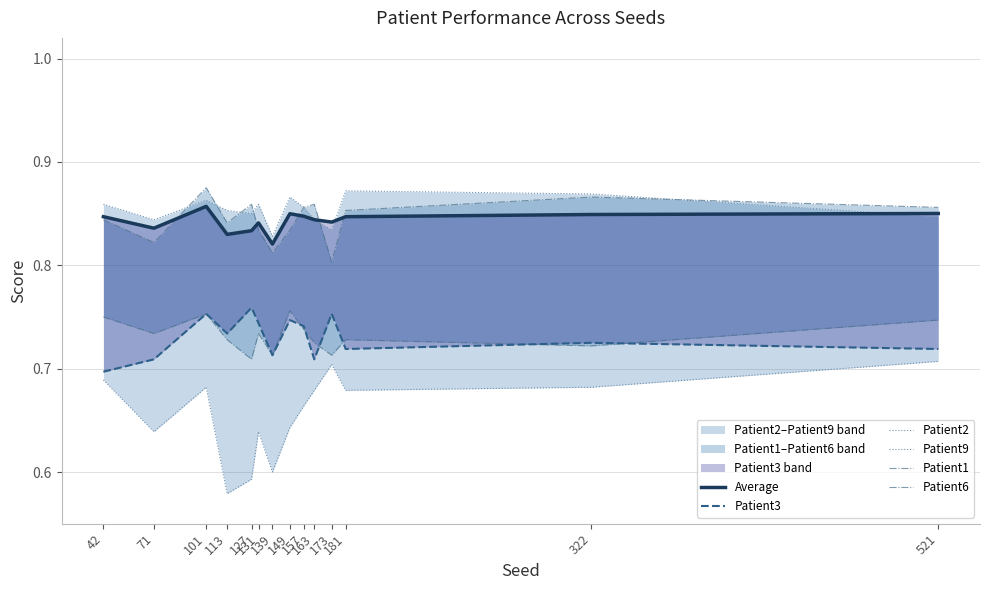

What are all the series names shown in the legend?

Average, Patient3, Patient2, Patient9, Patient1, Patient6